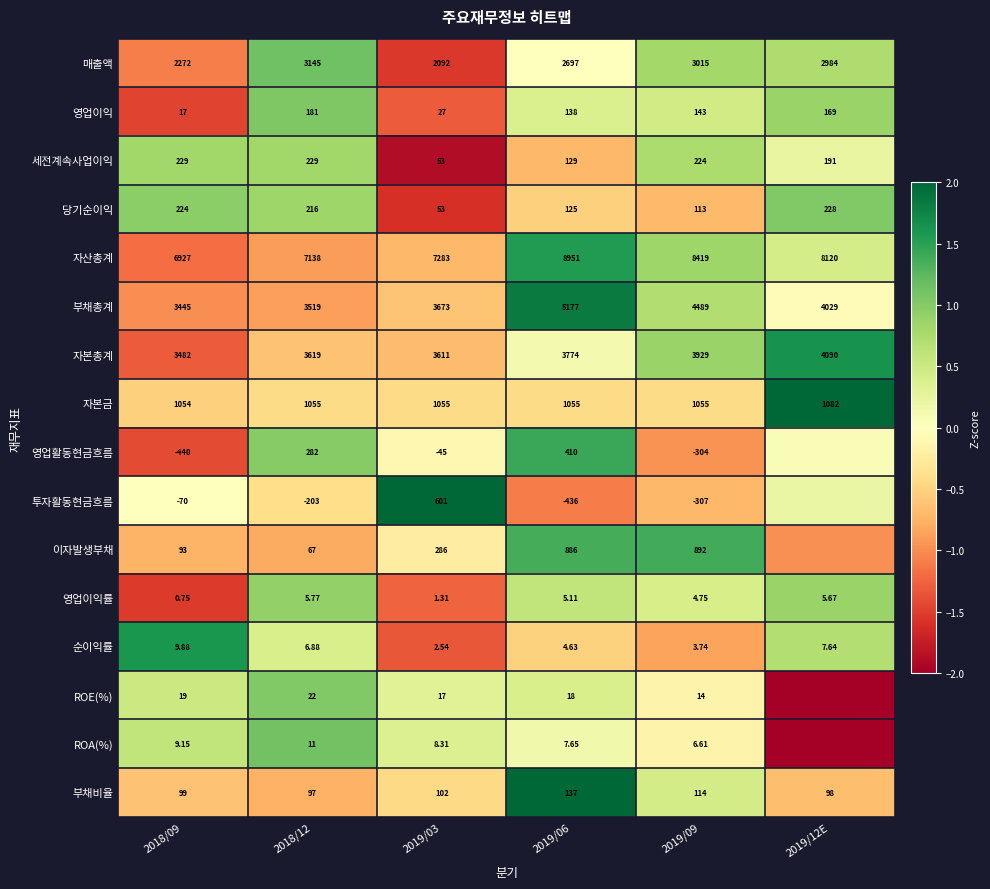

How many data points in 영업이익률 are above 5?

3